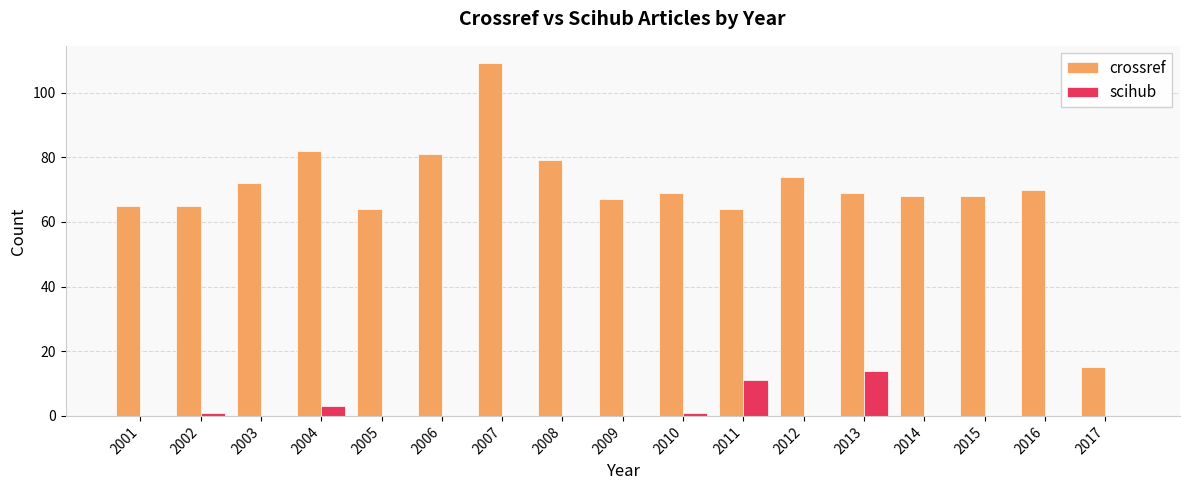

Reading left to right, list all the values displayed in this chart.

crossref: 65	65	72	82	64	81	109	79	67	69	64	74	69	68	68	70	15
scihub: 0	1	0	3	0	0	0	0	0	1	11	0	14	0	0	0	0